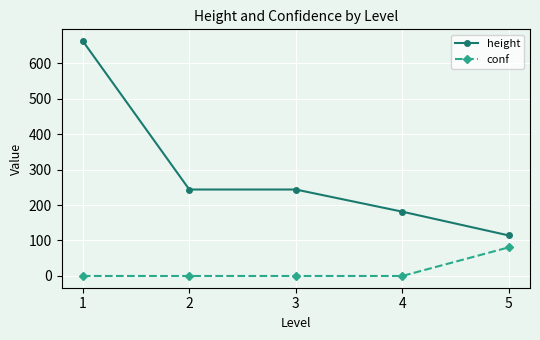

What is the spread (max minus min) of values at 5?

33.7